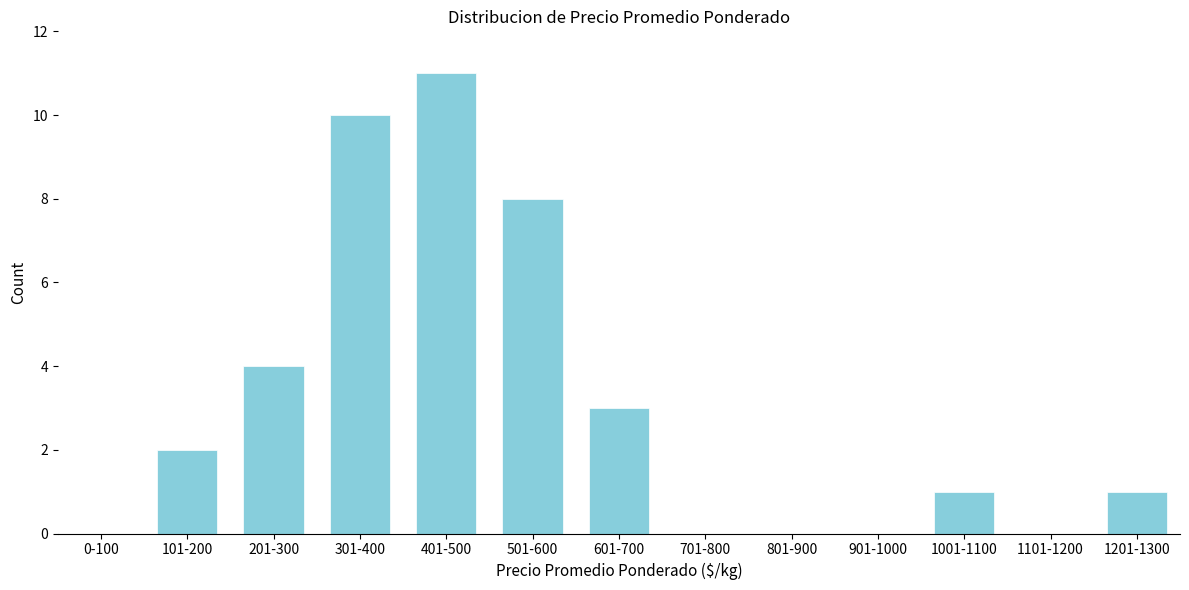

Reading right to left, list all the values displayed in this chart.

1201-1300=1	1101-1200=0	1001-1100=1	901-1000=0	801-900=0	701-800=0	601-700=3	501-600=8	401-500=11	301-400=10	201-300=4	101-200=2	0-100=0